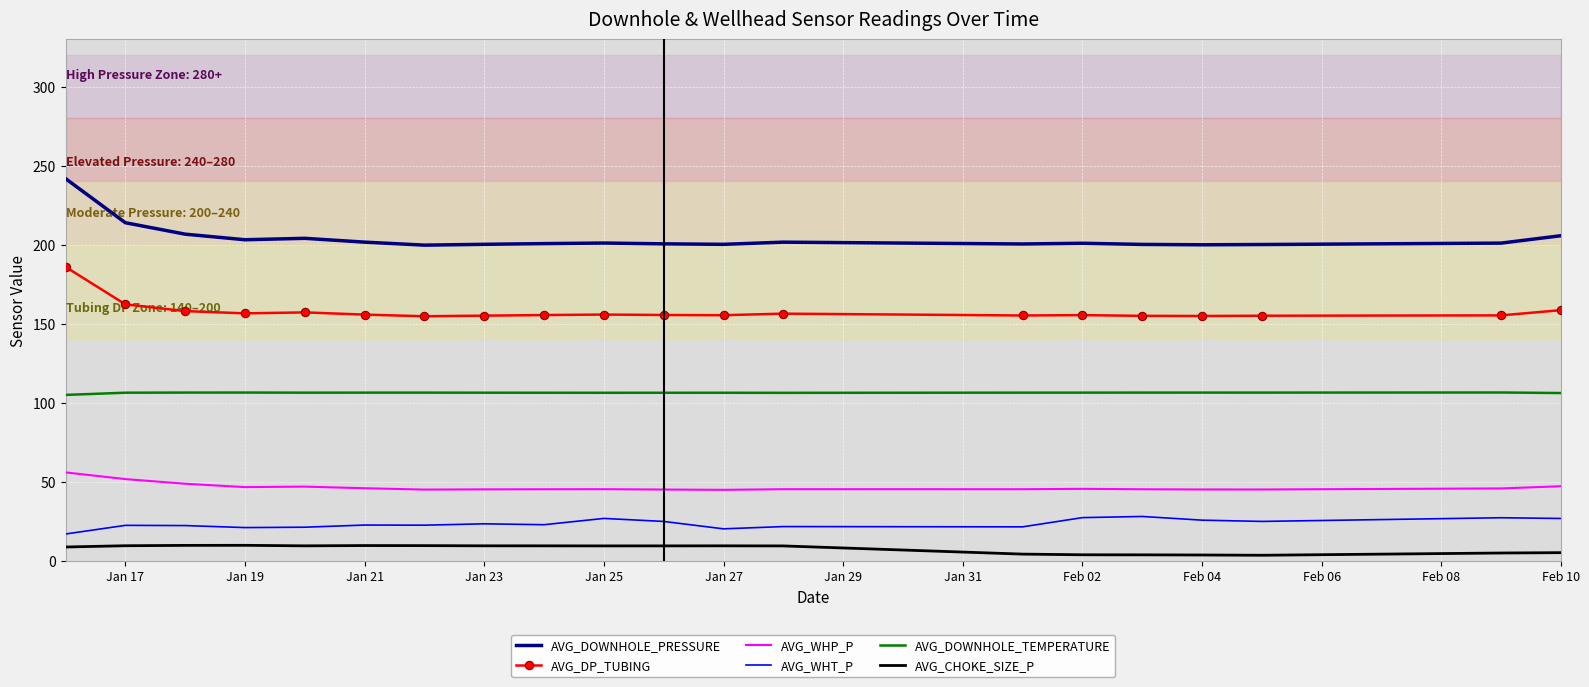

What is the maximum value for AVG_CHOKE_SIZE_P?

9.7